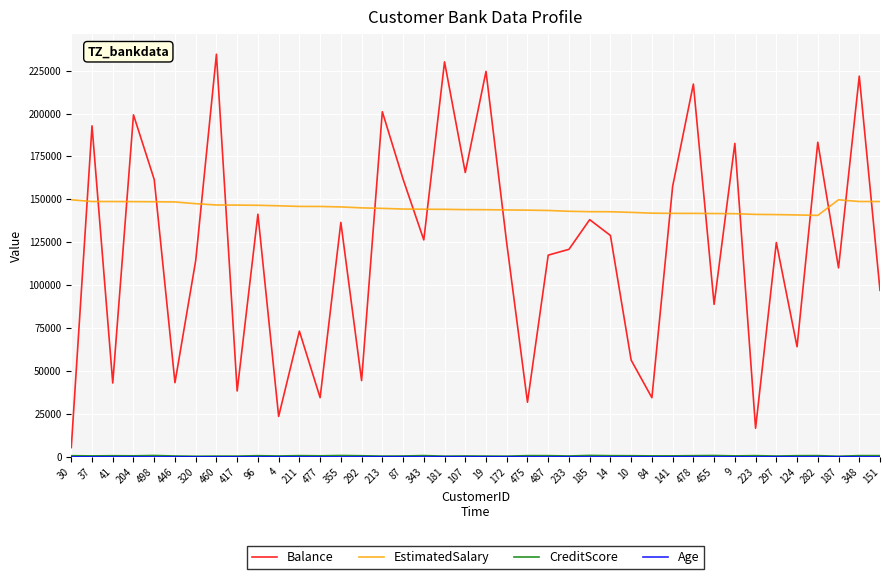

True or false: Balance and EstimatedSalary cross at least once.

True